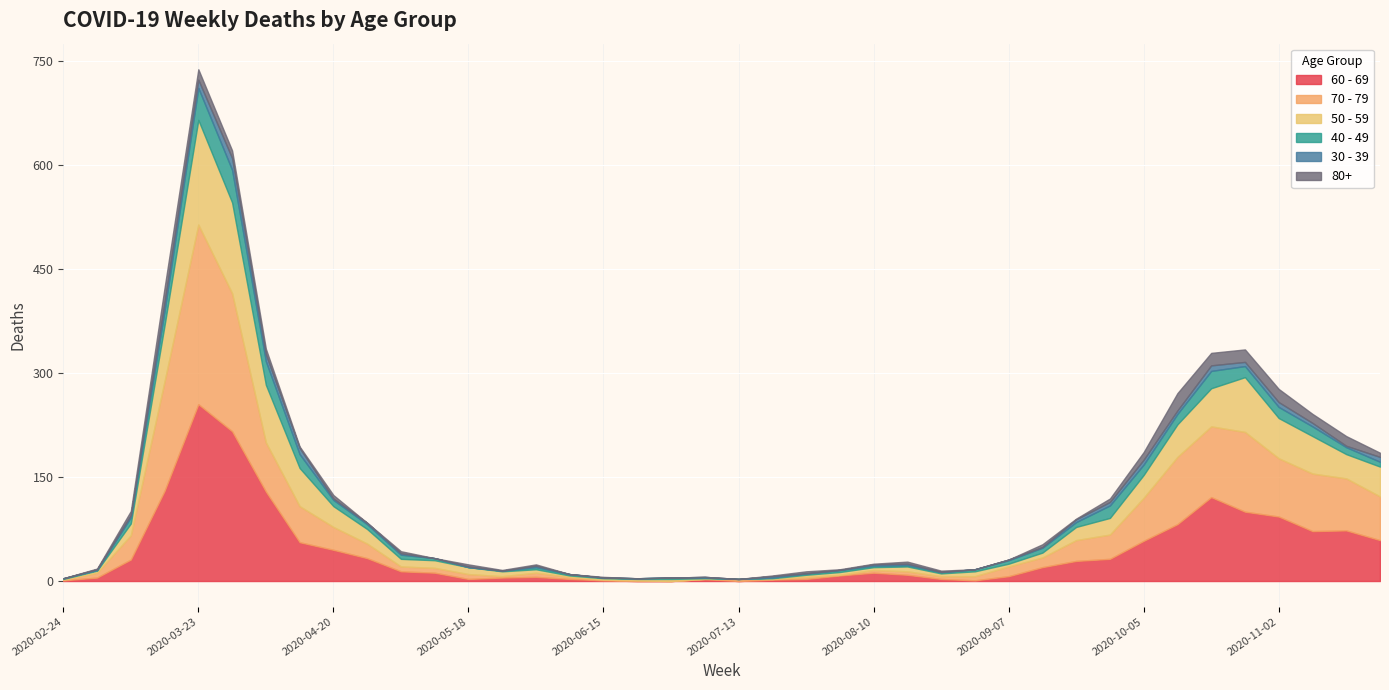

Reading right to left, what are all the values shown in this chart?

60 - 69: 2020-11-23=59	2020-11-16=73	2020-11-09=72	2020-11-02=93	2020-10-26=100	2020-10-19=121	2020-10-12=82	2020-10-05=58	2020-09-28=32	2020-09-21=29	2020-09-14=20	2020-09-07=7	2020-08-31=1	2020-08-24=3	2020-08-17=9	2020-08-10=12	2020-08-03=8	2020-07-27=3	2020-07-20=2	2020-07-13=0	2020-07-06=3	2020-06-29=0	2020-06-22=0	2020-06-15=1	2020-06-08=3	2020-06-01=6	2020-05-25=5	2020-05-18=3	2020-05-11=12	2020-05-04=14	2020-04-27=33	2020-04-20=45	2020-04-13=56	2020-04-06=129	2020-03-30=216	2020-03-23=255	2020-03-16=130	2020-03-09=31	2020-03-02=5	2020-02-24=1
70 - 79: 2020-11-23=63	2020-11-16=75	2020-11-09=83	2020-11-02=84	2020-10-26=115	2020-10-19=102	2020-10-12=97	2020-10-05=62	2020-09-28=35	2020-09-21=30	2020-09-14=14	2020-09-07=14	2020-08-31=6	2020-08-24=4	2020-08-17=5	2020-08-10=4	2020-08-03=1	2020-07-27=3	2020-07-20=1	2020-07-13=3	2020-07-06=0	2020-06-29=0	2020-06-22=1	2020-06-15=1	2020-06-08=3	2020-06-01=6	2020-05-25=2	2020-05-18=7	2020-05-11=7	2020-05-04=7	2020-04-27=21	2020-04-20=33	2020-04-13=52	2020-04-06=71	2020-03-30=199	2020-03-23=259	2020-03-16=158	2020-03-09=35	2020-03-02=7	2020-02-24=1
50 - 59: 2020-11-23=43	2020-11-16=35	2020-11-09=54	2020-11-02=58	2020-10-26=79	2020-10-19=55	2020-10-12=47	2020-10-05=33	2020-09-28=24	2020-09-21=19	2020-09-14=7	2020-09-07=4	2020-08-31=7	2020-08-24=4	2020-08-17=7	2020-08-10=4	2020-08-03=4	2020-07-27=3	2020-07-20=1	2020-07-13=0	2020-07-06=1	2020-06-29=3	2020-06-22=2	2020-06-15=2	2020-06-08=2	2020-06-01=5	2020-05-25=7	2020-05-18=10	2020-05-11=11	2020-05-04=11	2020-04-27=21	2020-04-20=30	2020-04-13=55	2020-04-06=83	2020-03-30=131	2020-03-23=151	2020-03-16=81	2020-03-09=17	2020-03-02=3	2020-02-24=1
40 - 49: 2020-11-23=7	2020-11-16=10	2020-11-09=14	2020-11-02=16	2020-10-26=16	2020-10-19=25	2020-10-12=15	2020-10-05=15	2020-09-28=18	2020-09-21=7	2020-09-14=7	2020-09-07=5	2020-08-31=3	2020-08-24=2	2020-08-17=2	2020-08-10=2	2020-08-03=3	2020-07-27=2	2020-07-20=1	2020-07-13=0	2020-07-06=1	2020-06-29=2	2020-06-22=1	2020-06-15=1	2020-06-08=2	2020-06-01=3	2020-05-25=1	2020-05-18=0	2020-05-11=3	2020-05-04=6	2020-04-27=7	2020-04-20=9	2020-04-13=20	2020-04-06=34	2020-03-30=47	2020-03-23=46	2020-03-16=21	2020-03-09=9	2020-03-02=1	2020-02-24=1
30 - 39: 2020-11-23=7	2020-11-16=2	2020-11-09=5	2020-11-02=7	2020-10-26=6	2020-10-19=8	2020-10-12=5	2020-10-05=7	2020-09-28=5	2020-09-21=4	2020-09-14=1	2020-09-07=1	2020-08-31=0	2020-08-24=0	2020-08-17=2	2020-08-10=2	2020-08-03=0	2020-07-27=0	2020-07-20=2	2020-07-13=0	2020-07-06=1	2020-06-29=0	2020-06-22=0	2020-06-15=0	2020-06-08=0	2020-06-01=2	2020-05-25=0	2020-05-18=1	2020-05-11=0	2020-05-04=2	2020-04-27=2	2020-04-20=2	2020-04-13=9	2020-04-06=10	2020-03-30=17	2020-03-23=12	2020-03-16=12	2020-03-09=3	2020-03-02=1	2020-02-24=0
80+: 2020-11-23=6	2020-11-16=14	2020-11-09=13	2020-11-02=19	2020-10-26=18	2020-10-19=18	2020-10-12=25	2020-10-05=11	2020-09-28=5	2020-09-21=1	2020-09-14=4	2020-09-07=0	2020-08-31=0	2020-08-24=2	2020-08-17=3	2020-08-10=1	2020-08-03=1	2020-07-27=3	2020-07-20=1	2020-07-13=0	2020-07-06=0	2020-06-29=0	2020-06-22=0	2020-06-15=1	2020-06-08=0	2020-06-01=2	2020-05-25=1	2020-05-18=3	2020-05-11=0	2020-05-04=3	2020-04-27=0	2020-04-20=5	2020-04-13=2	2020-04-06=8	2020-03-30=11	2020-03-23=15	2020-03-16=21	2020-03-09=6	2020-03-02=1	2020-02-24=0